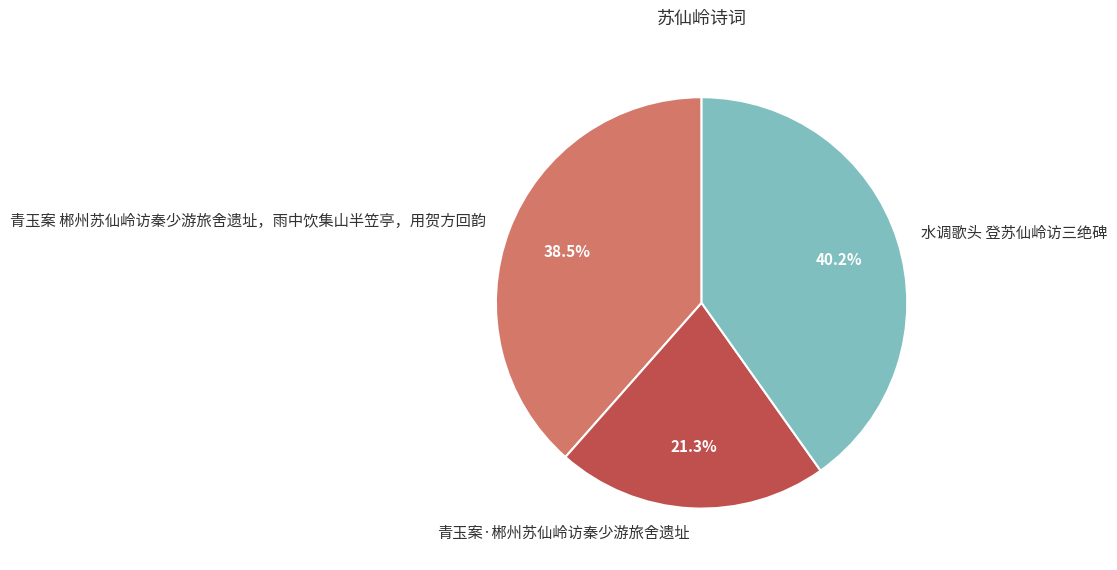

True or false: 水调歌头 登苏仙岭访三绝碑 accounts for 40% of the total.

True